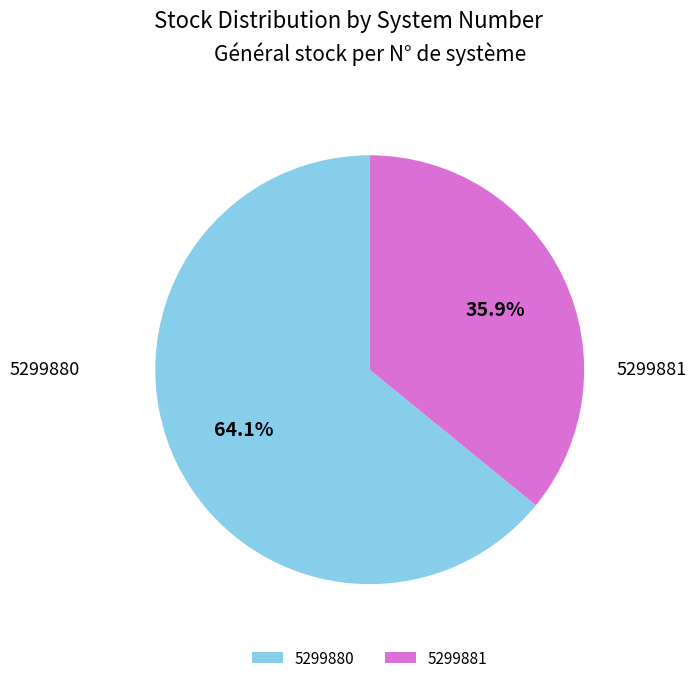

Which category has the smallest portion of the pie?

5299881